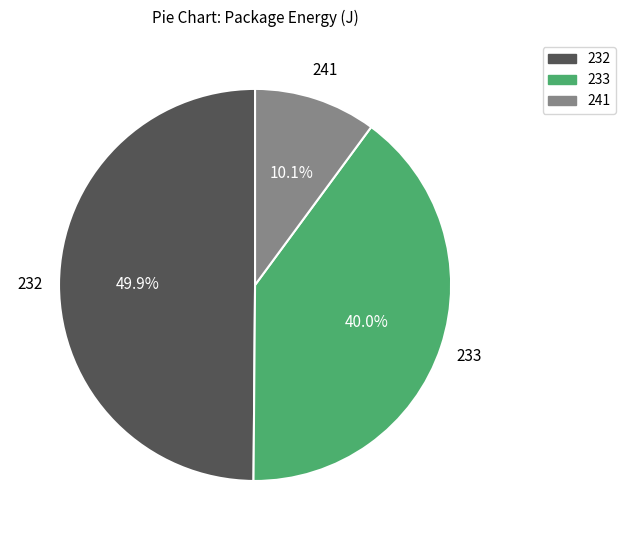

What portion of the pie excludes 233?

60.0%